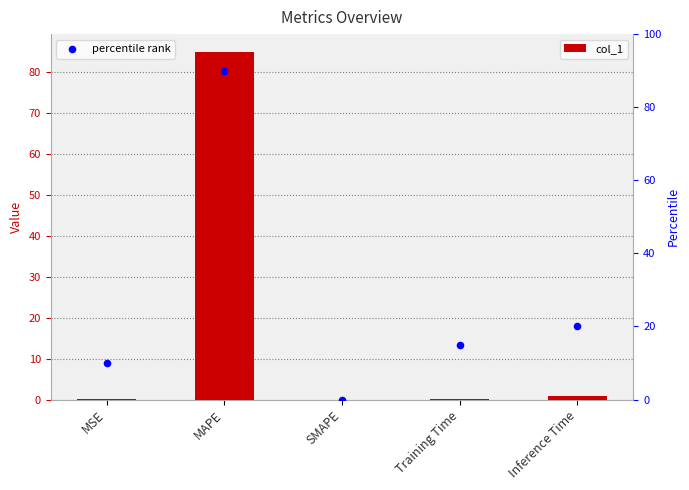

Which series reaches the minimum Y coordinate?

col_1